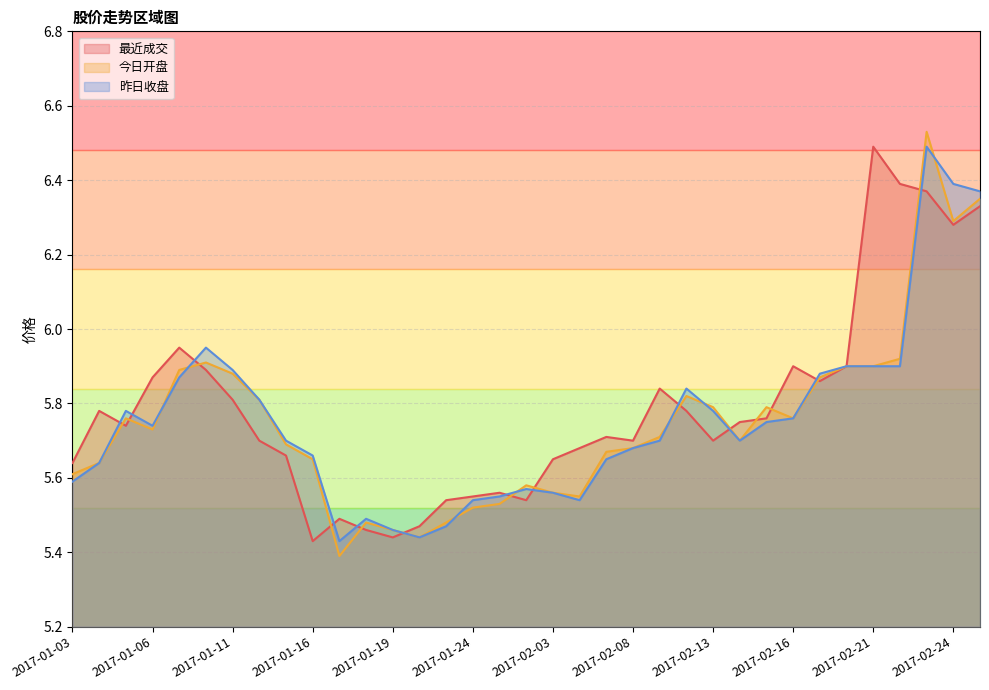

At how many categories does at least one series exceed 5?

35